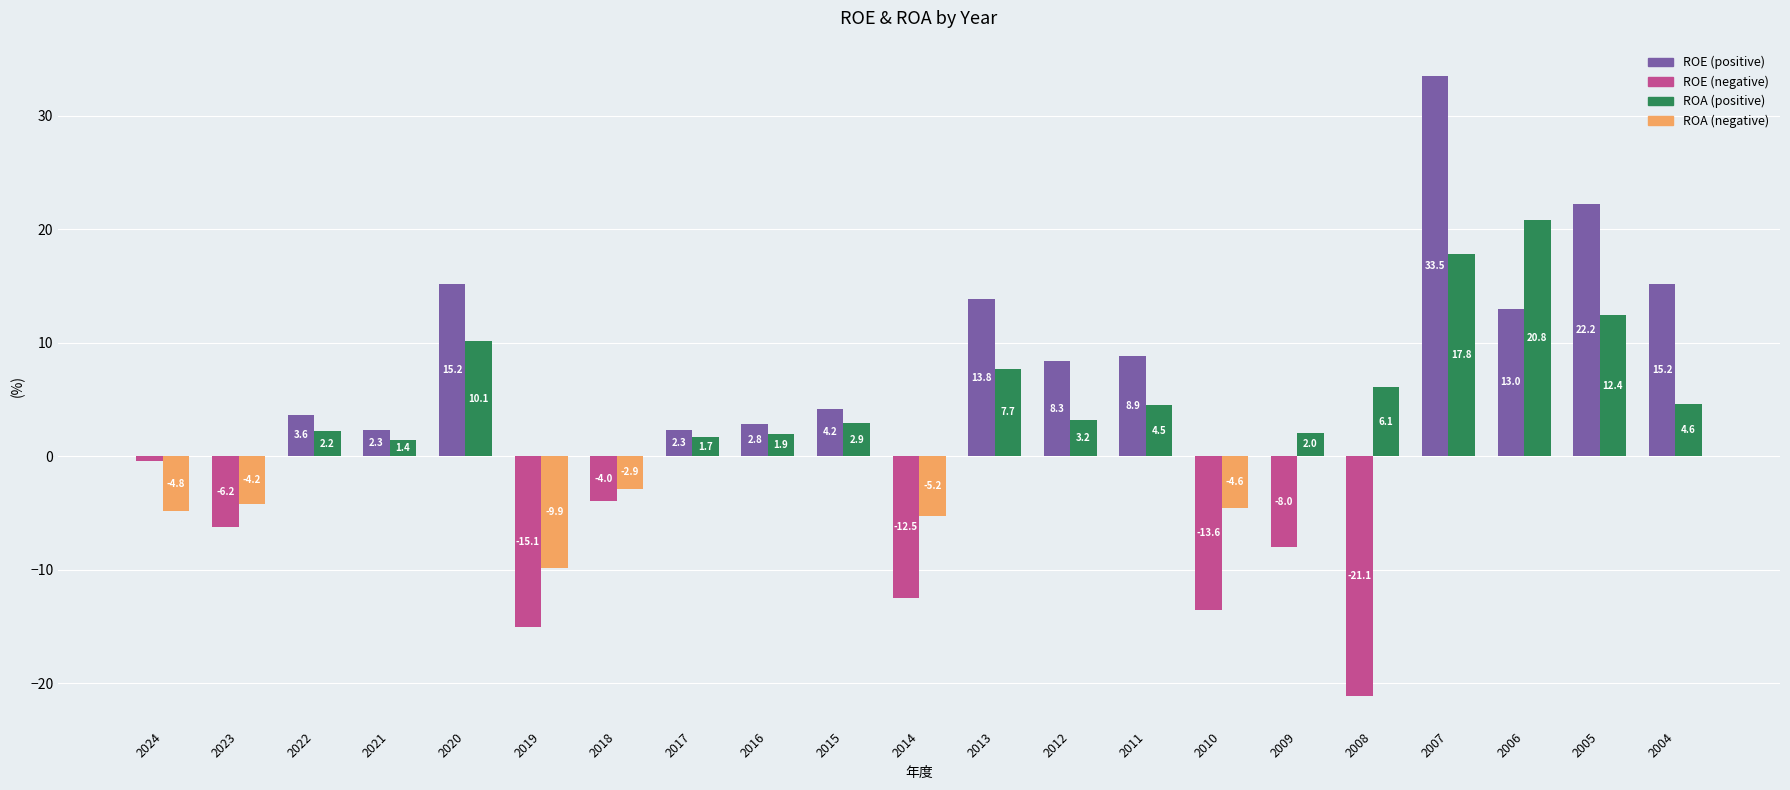

What is the difference between the highest and lowest values at 2005?

9.8